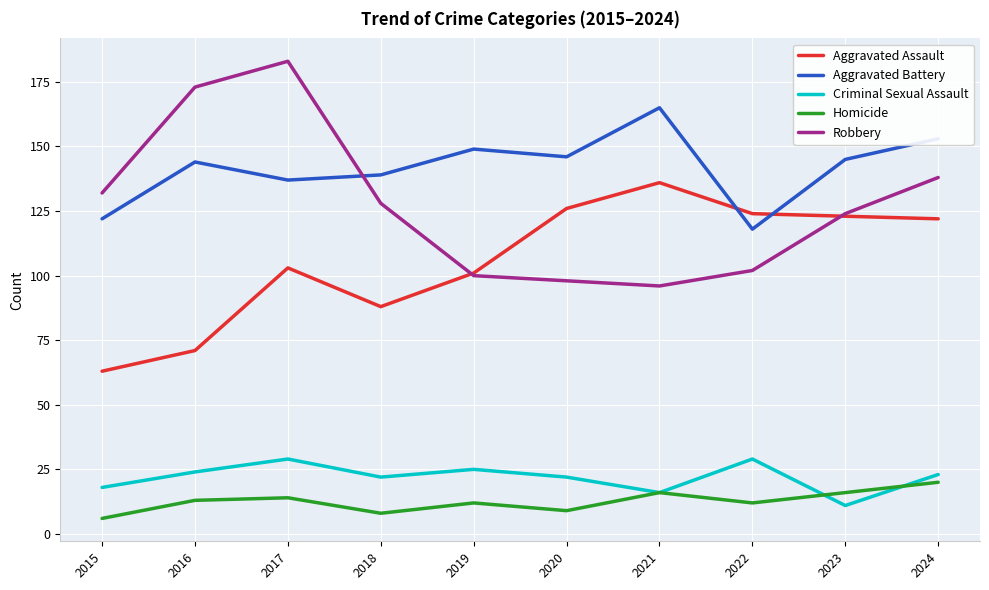

After their last crossing, which series has the higher values: Robbery or Aggravated Battery?

Aggravated Battery